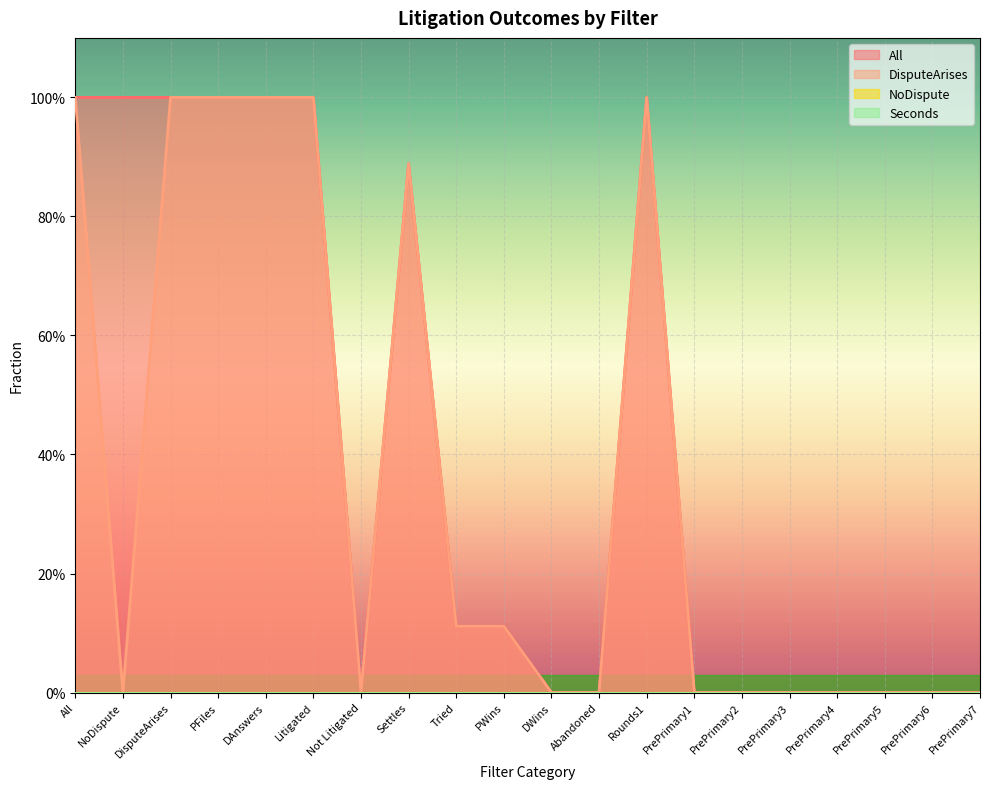

Where is the first local maximum for All?

Settles